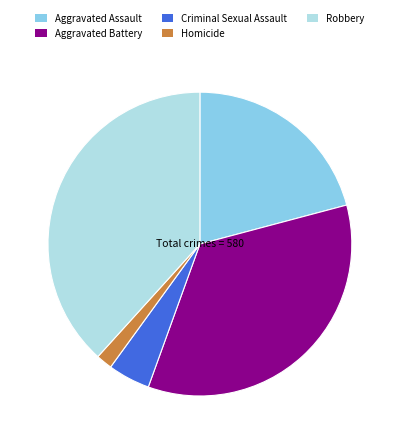

Count the number of slices in the pie.

5